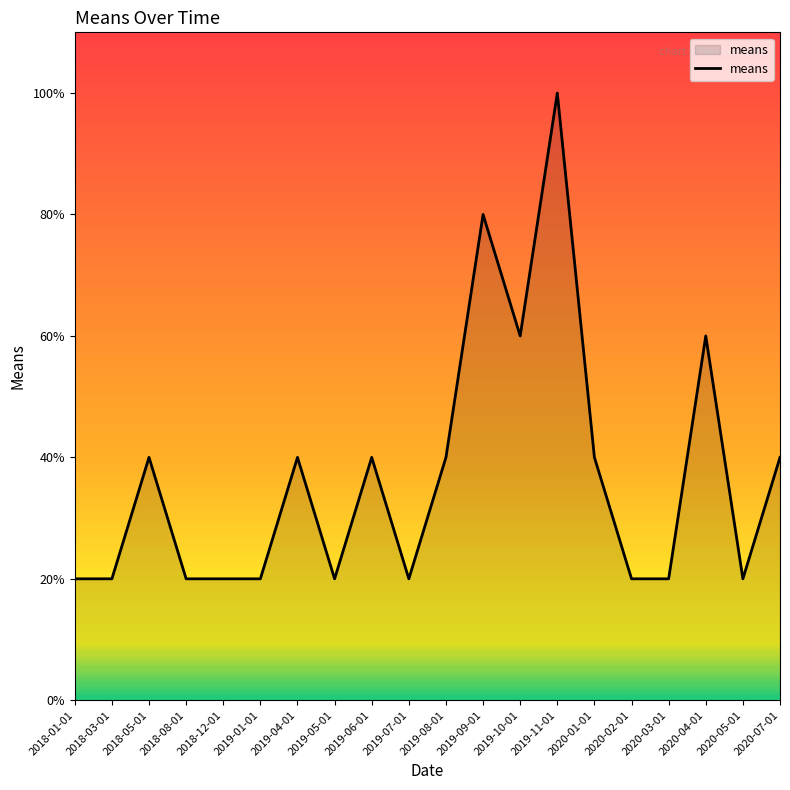

What is the smallest value displayed?

20